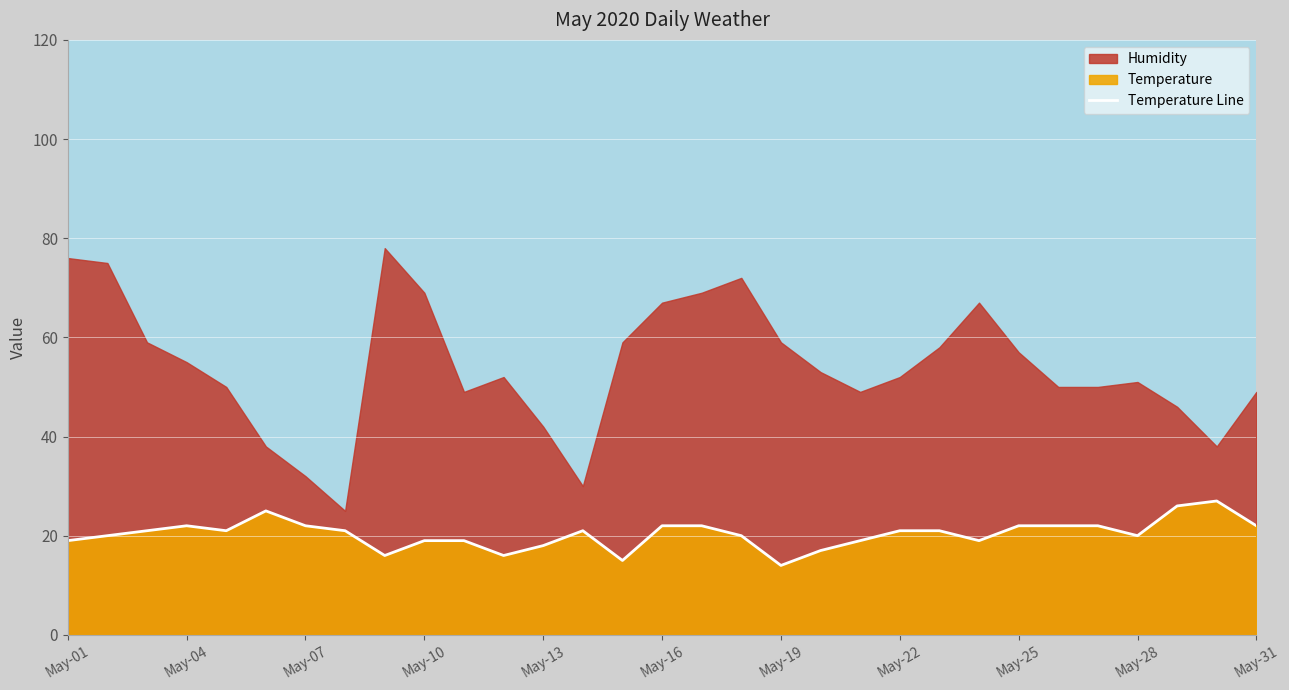

Does the chart display data point markers on the line(s)?

No